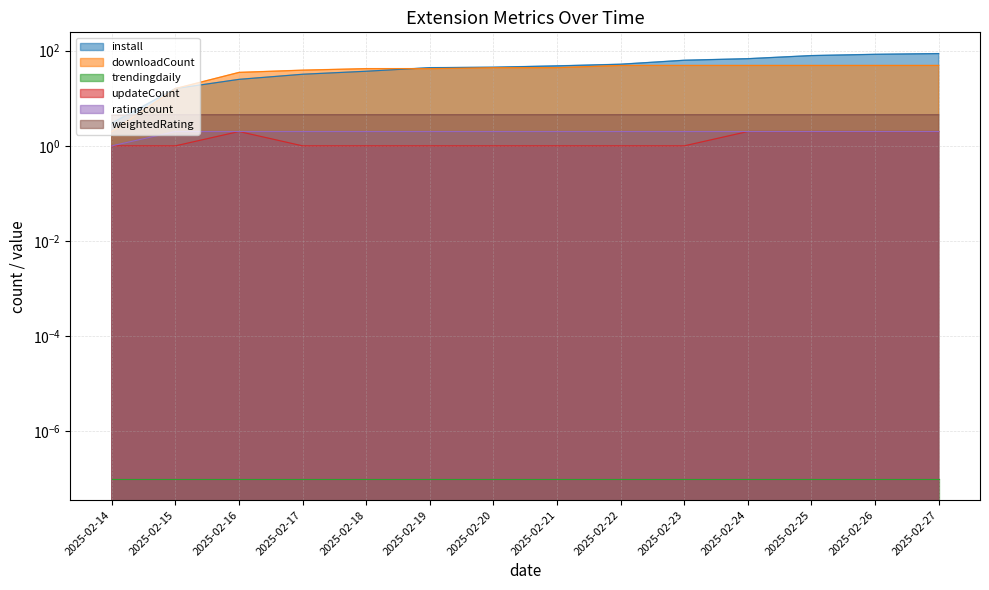

Reading left to right, what are all the values shown in this chart?

install: 3.0	16.0	25.0	32.0	37.0	44.0	45.0	48.0	52.0	63.0	68.0	79.0	84.0	87.0
downloadCount: 2.0	16.0	35.0	39.0	42.0	42.0	44.0	44.0	49.0	49.0	49.0	49.0	49.0	49.0
updateCount: 1.0	1.0	2.0	1.0	1.0	1.0	1.0	1.0	1.0	1.0	2.0	2.0	2.0	2.0
ratingcount: 1.0	2.0	2.0	2.0	2.0	2.0	2.0	2.0	2.0	2.0	2.0	2.0	2.0	2.0
weightedRating: 4.4	4.5	4.5	4.5	4.5	4.5	4.5	4.5	4.5	4.5	4.5	4.5	4.5	4.5